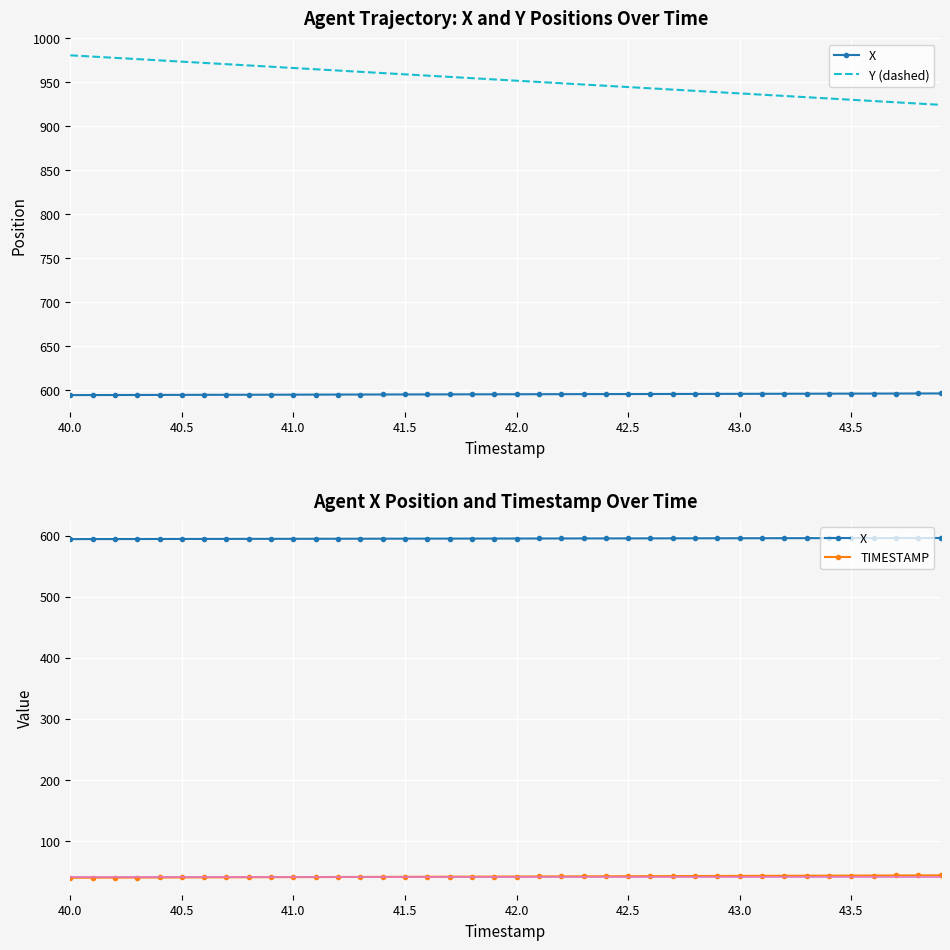

Which series has the largest total across all categories?

Y (dashed)